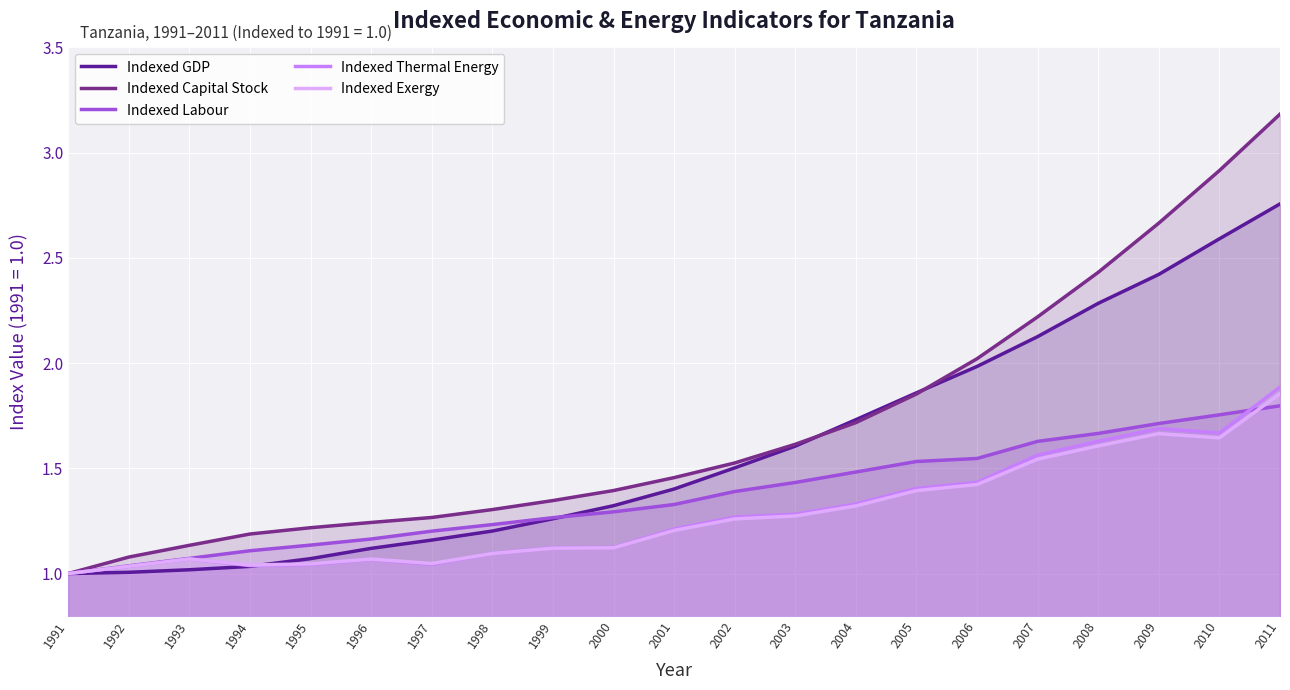

Between which two adjacent categories do Indexed Labour and Indexed Thermal Energy first intersect?

2010 and 2011